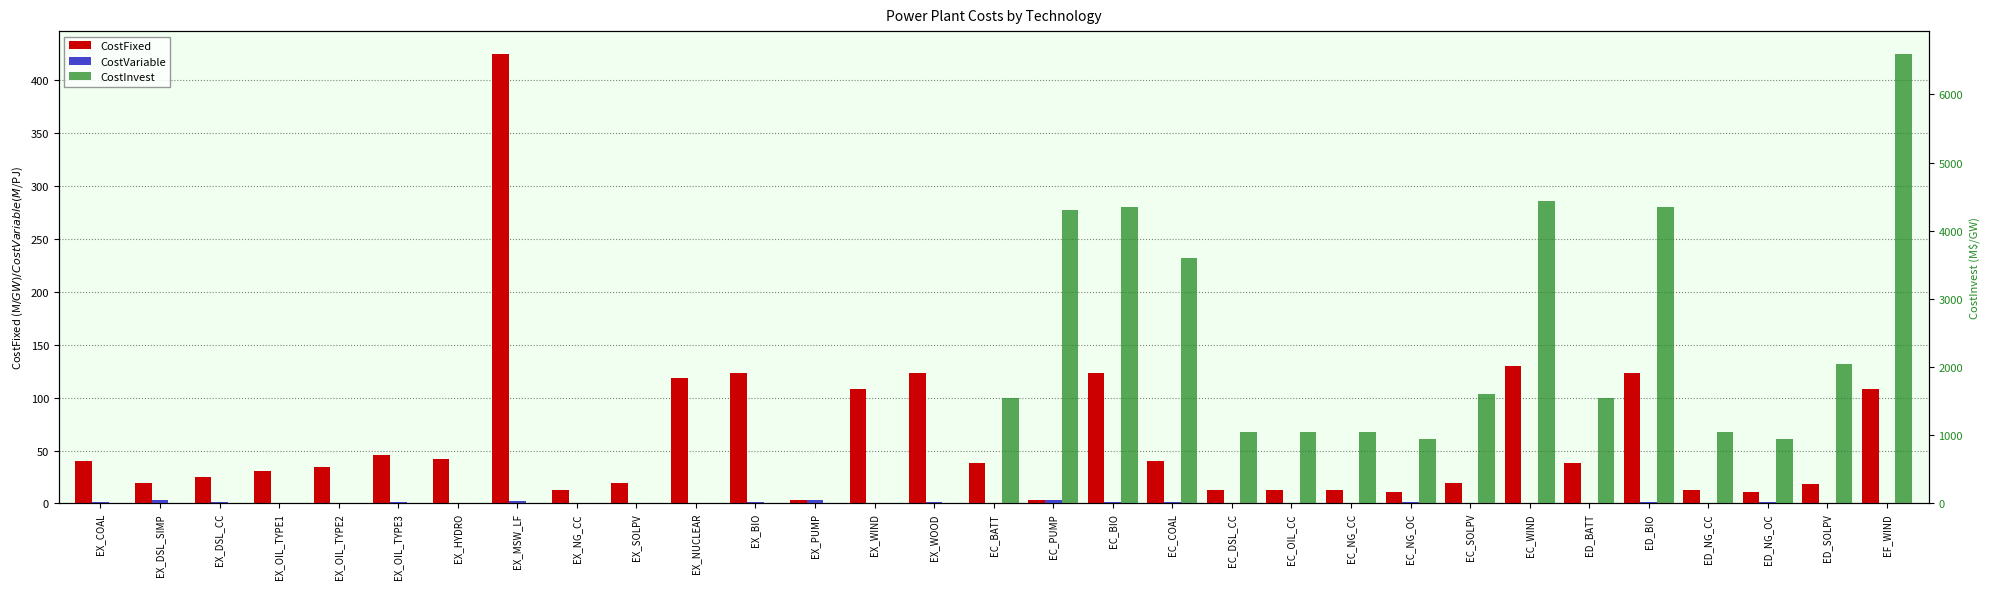

How many groups of bars are there?

31